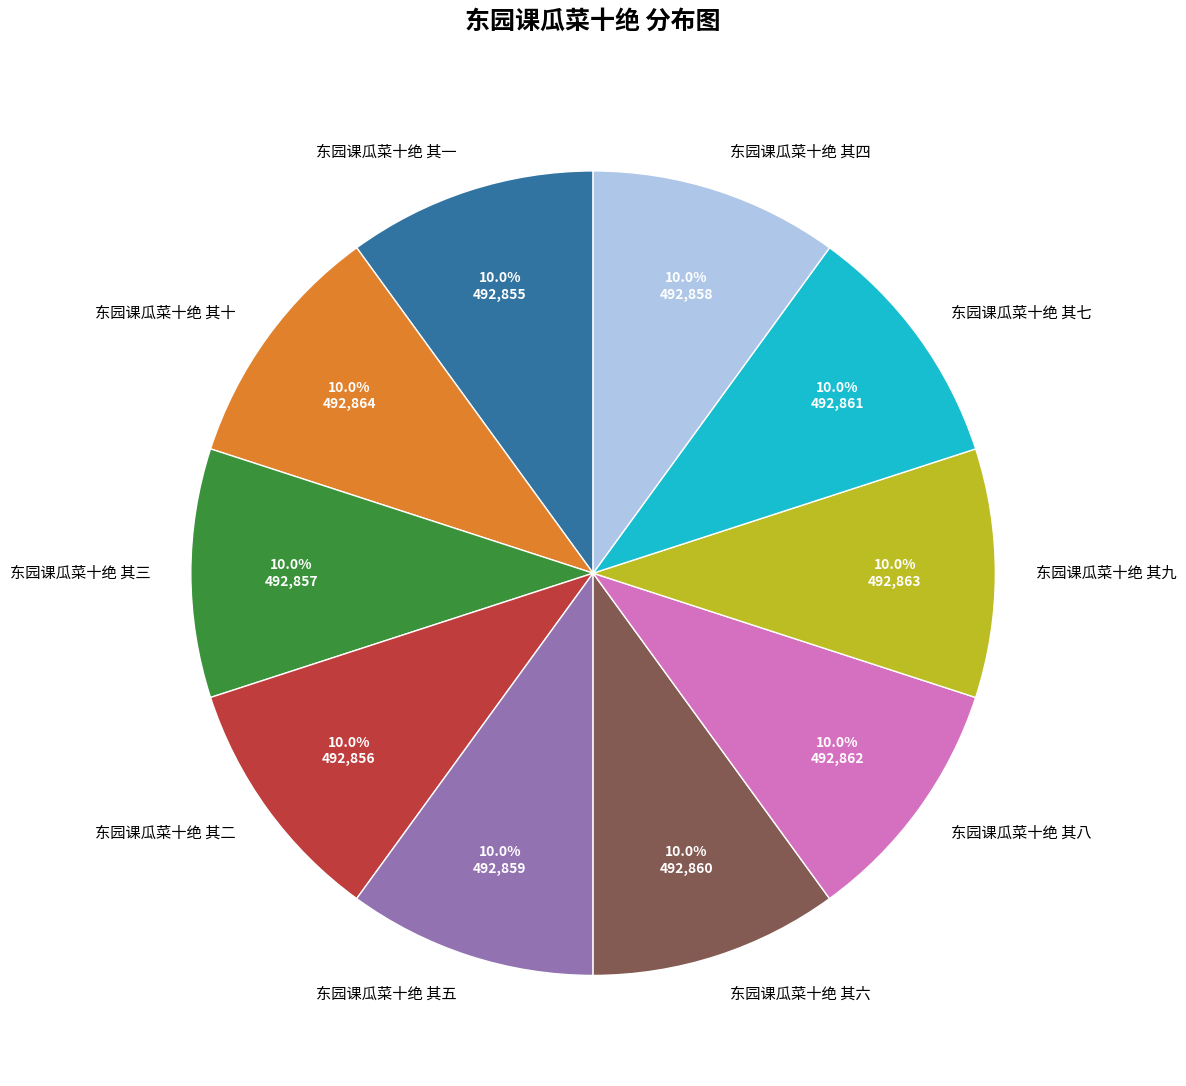

What percentage is NOT represented by 东园课瓜菜十绝 其二?

90.0%